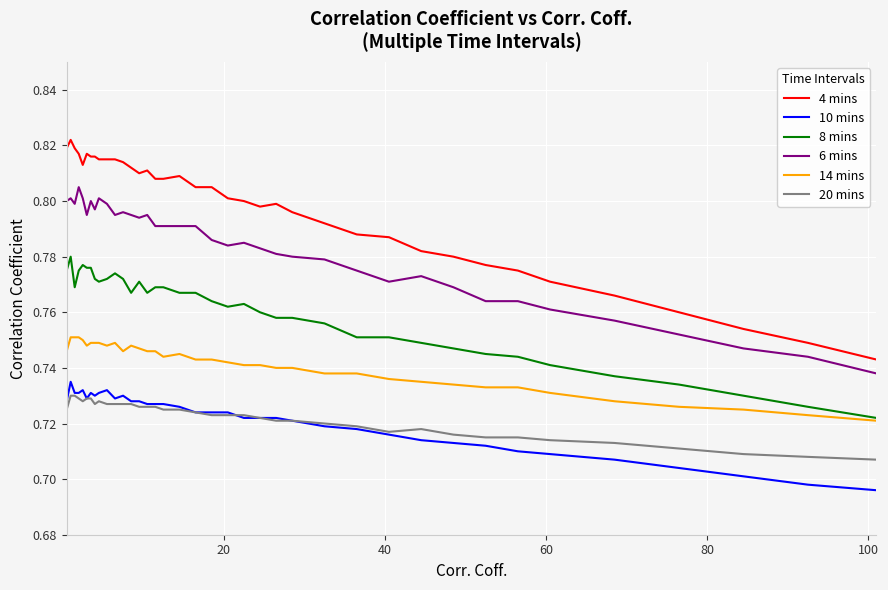

Rank the series by their maximum value, from lowest to highest.

20 mins, 10 mins, 14 mins, 8 mins, 6 mins, 4 mins